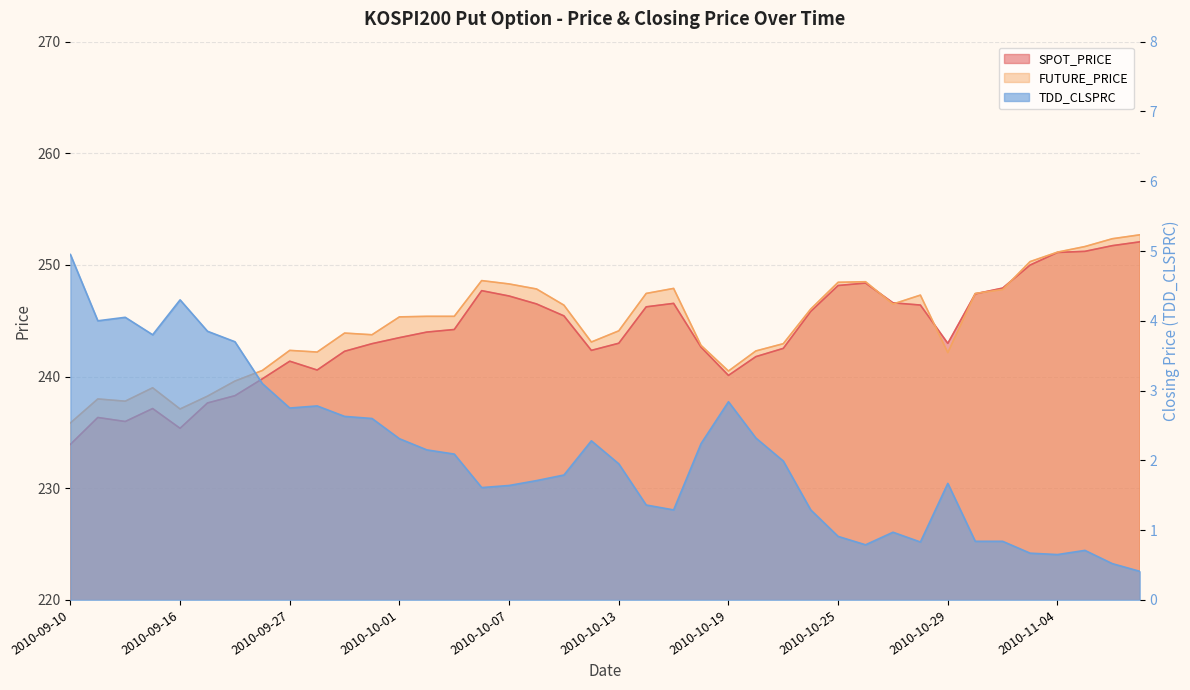

Between 2010-09-15 and 2010-10-08, which series saw the biggest shift?

SPOT_PRICE